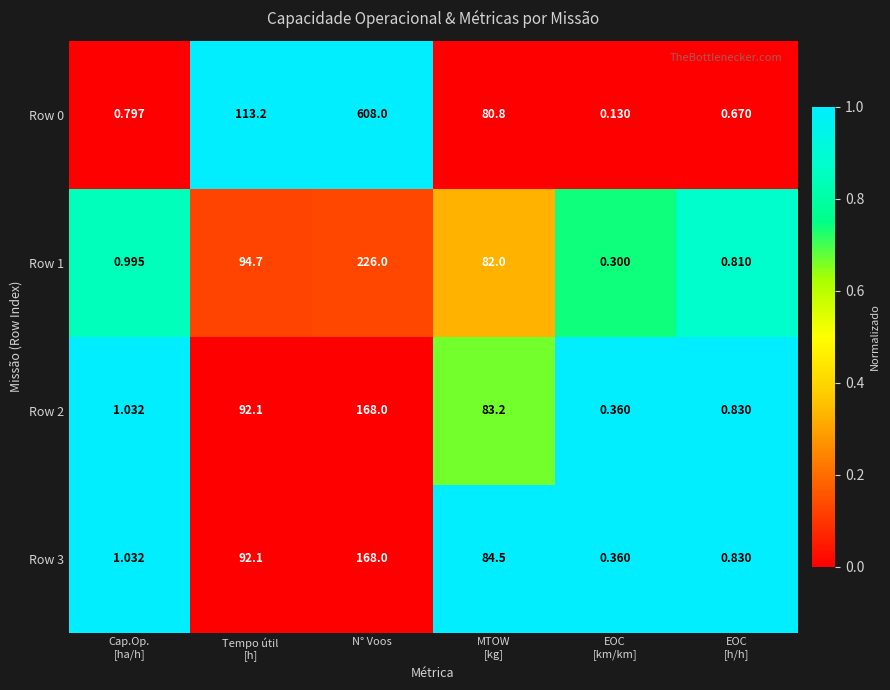

At which category is the sum across all series the highest?

N° Voos